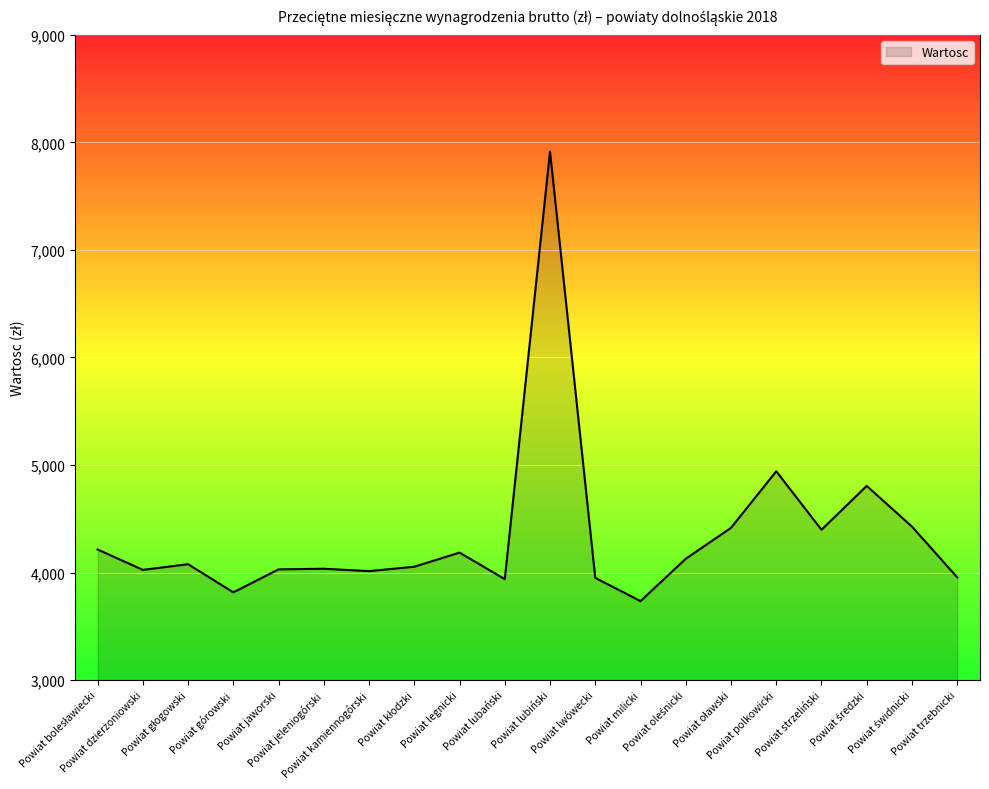

What is the difference between the maximum and minimum values?

4180.6